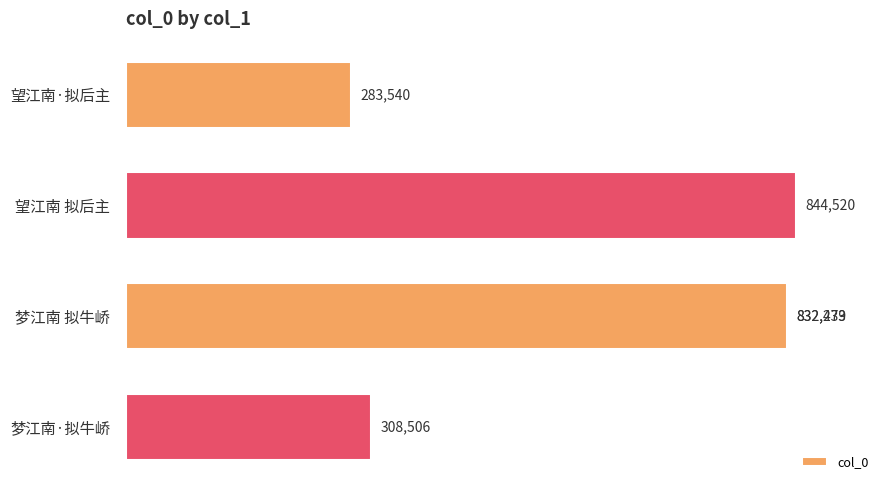

How many data points does each series have?

5